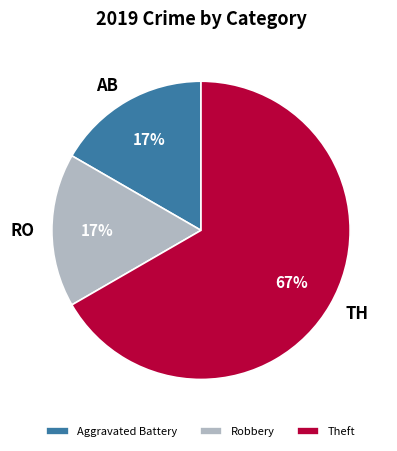

Which has a higher value, Aggravated Battery or Theft?

Theft